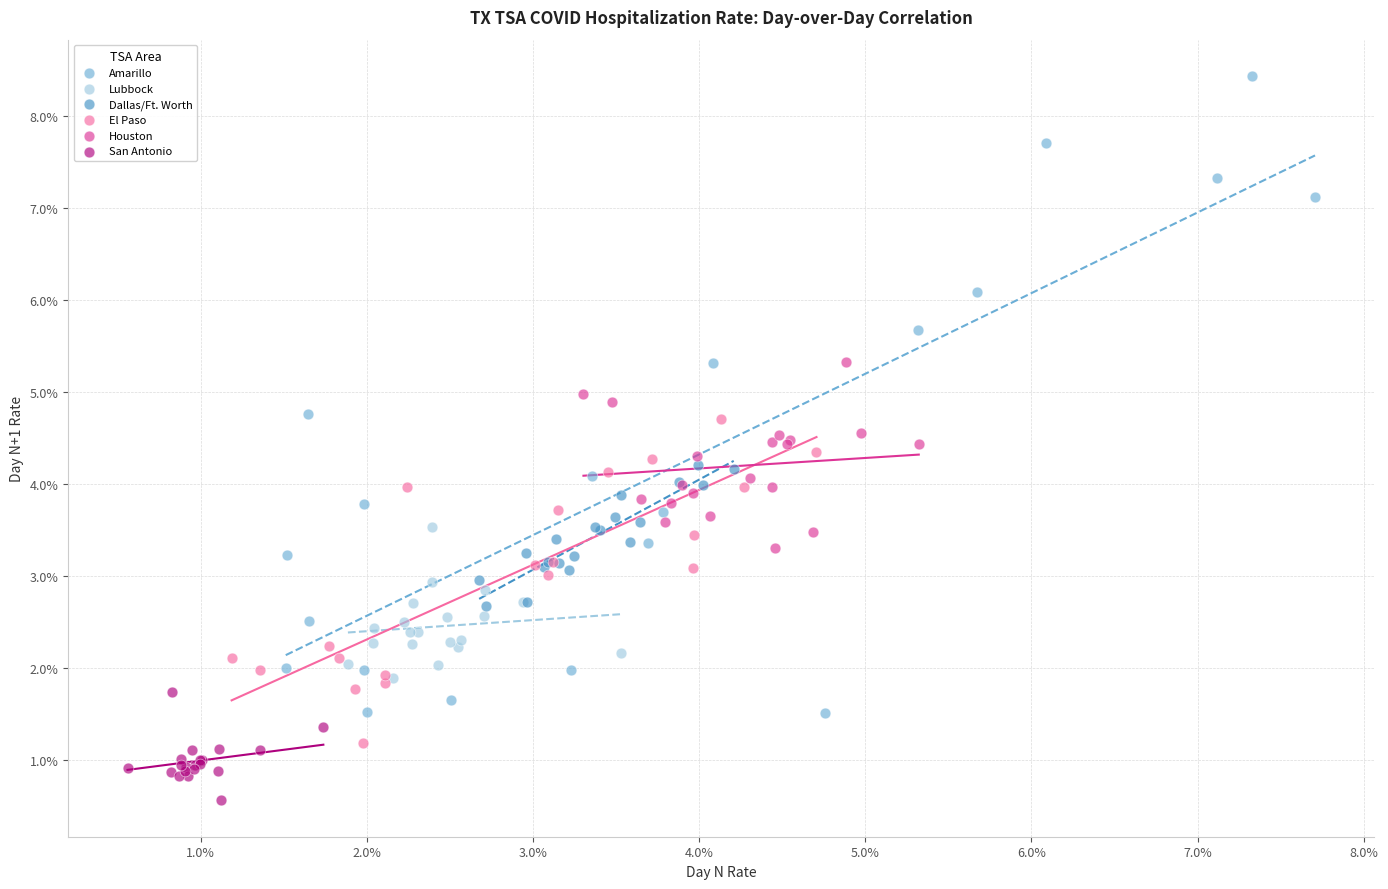

What are all the series names shown in the legend?

Amarillo, Lubbock, Dallas/Ft. Worth, El Paso, Houston, San Antonio